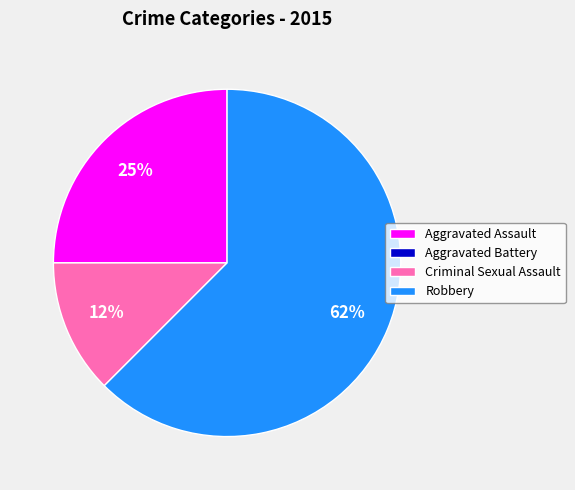

To the nearest percent, what is the average slice percentage?

25%